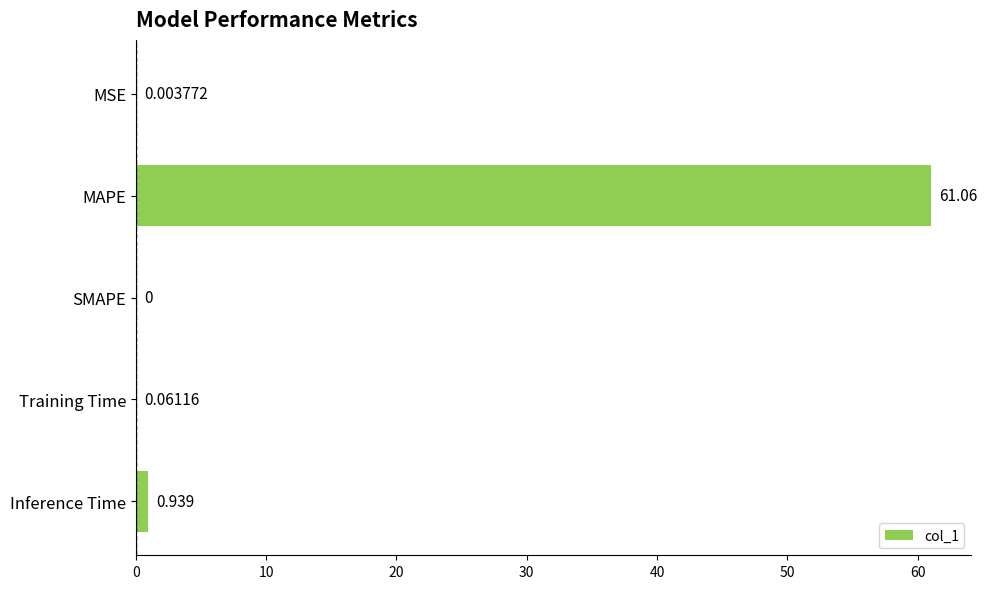

Which label corresponds to the largest value in the chart?

MAPE